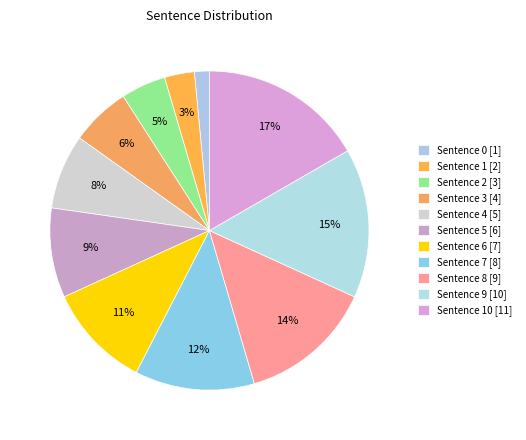

To the nearest percent, what is the average slice percentage?

9%